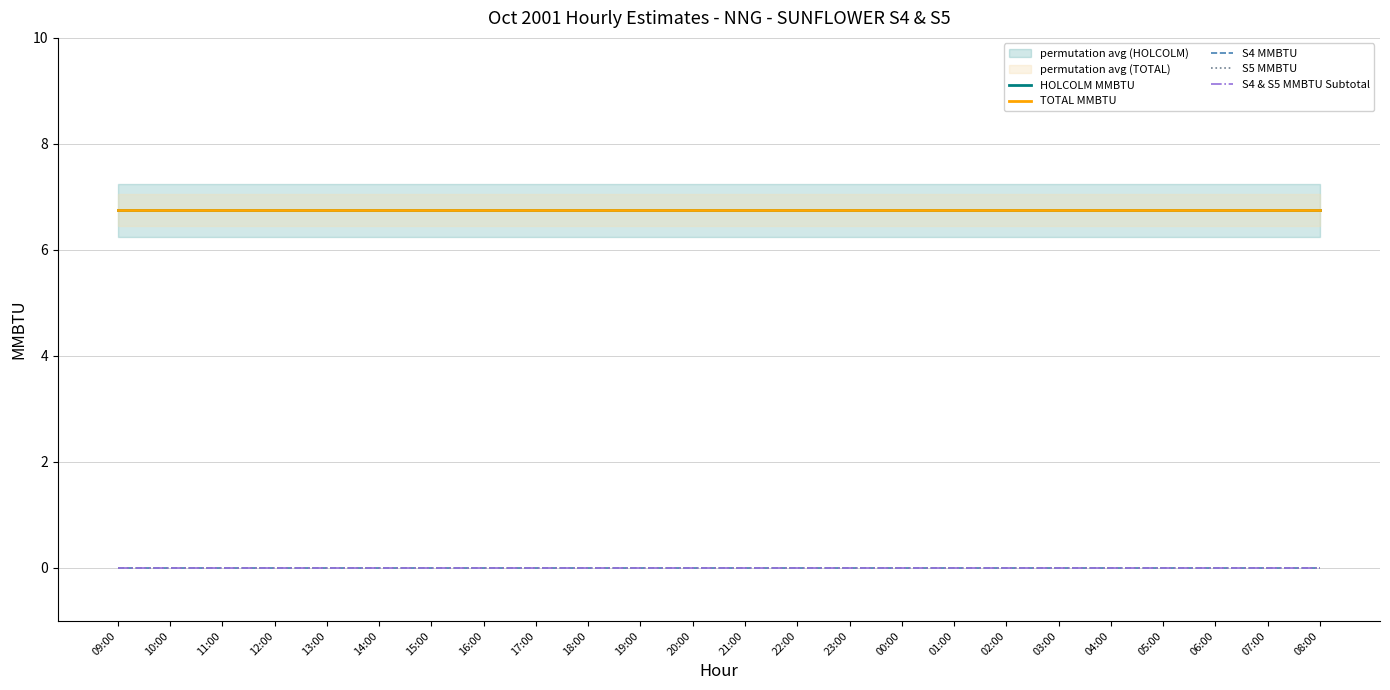

How many lines are shown in the chart?

5